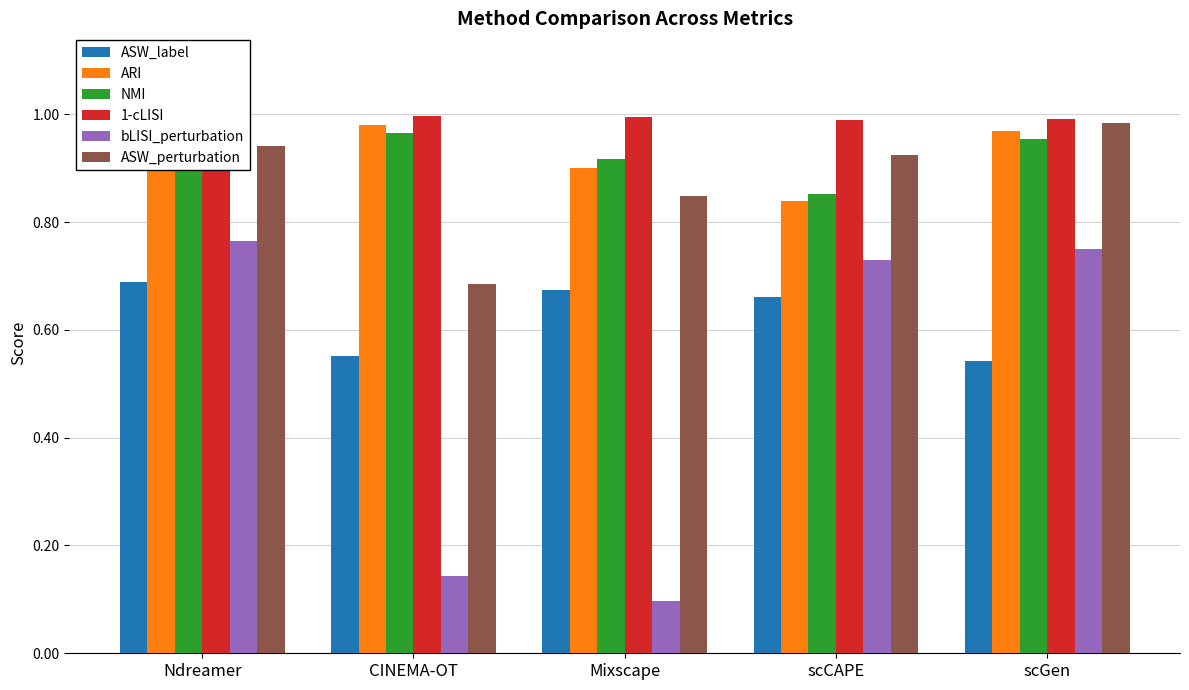

How many bars are there in total?

30